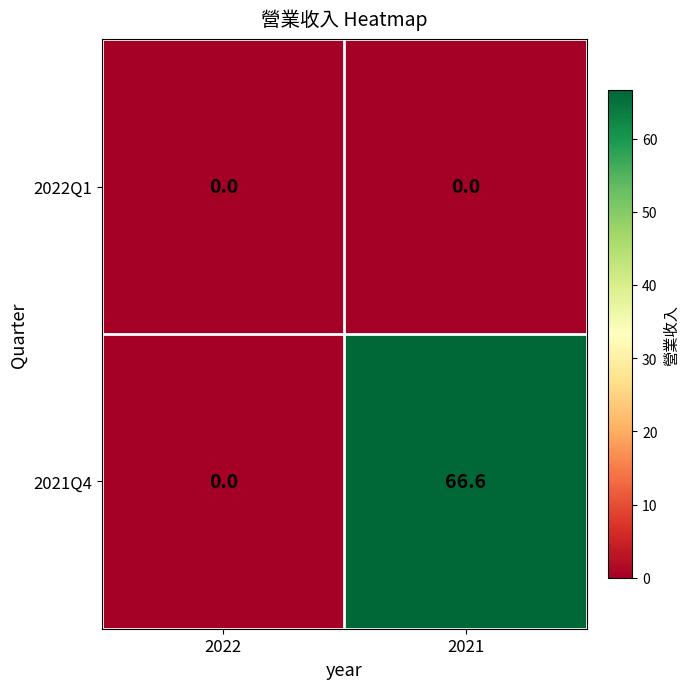

Reading left to right, list all the values displayed in this chart.

2022Q1: 0.0	0.0
2021Q4: 0.0	66.6